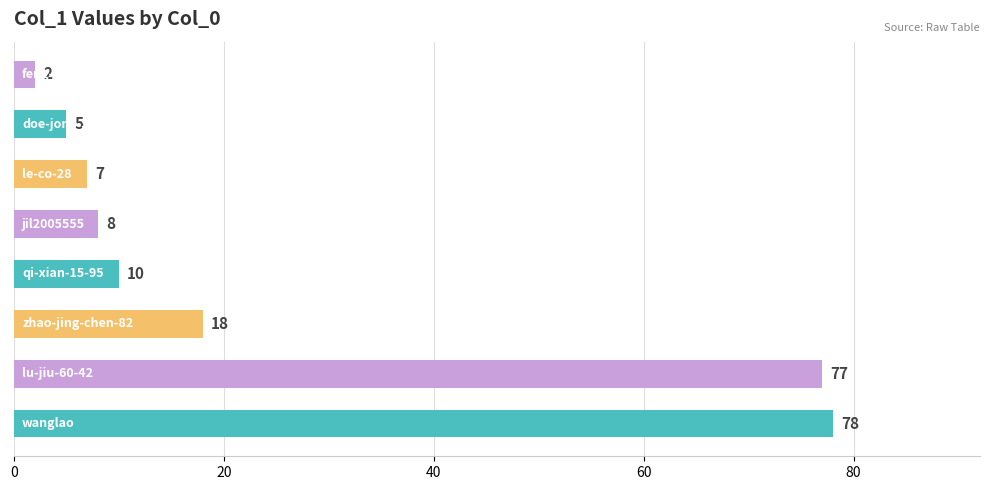

What is the maximum value shown in the chart?

78